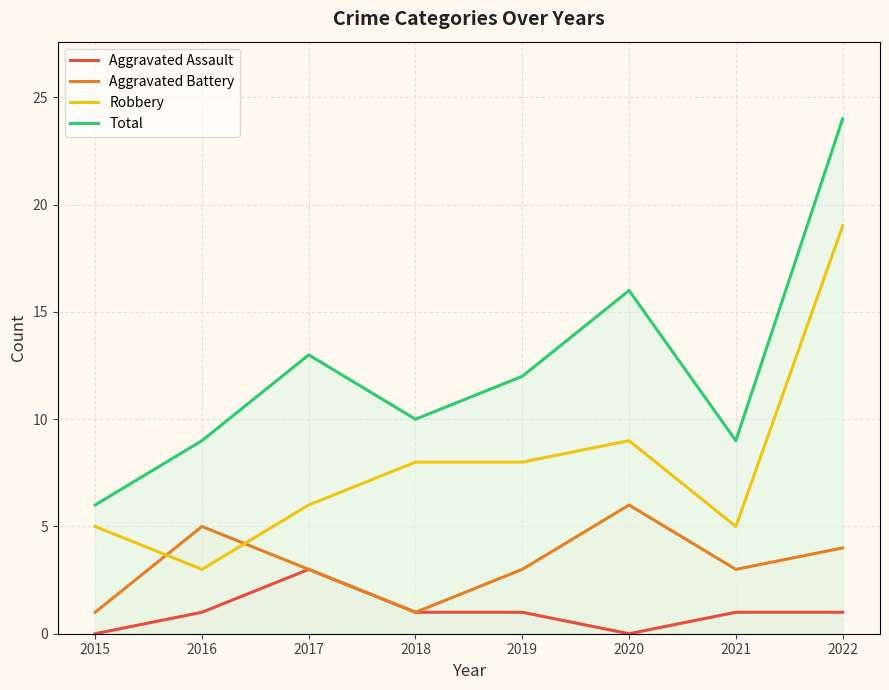

The Aggravated Battery series shows 2 at 2018. True or false?

False